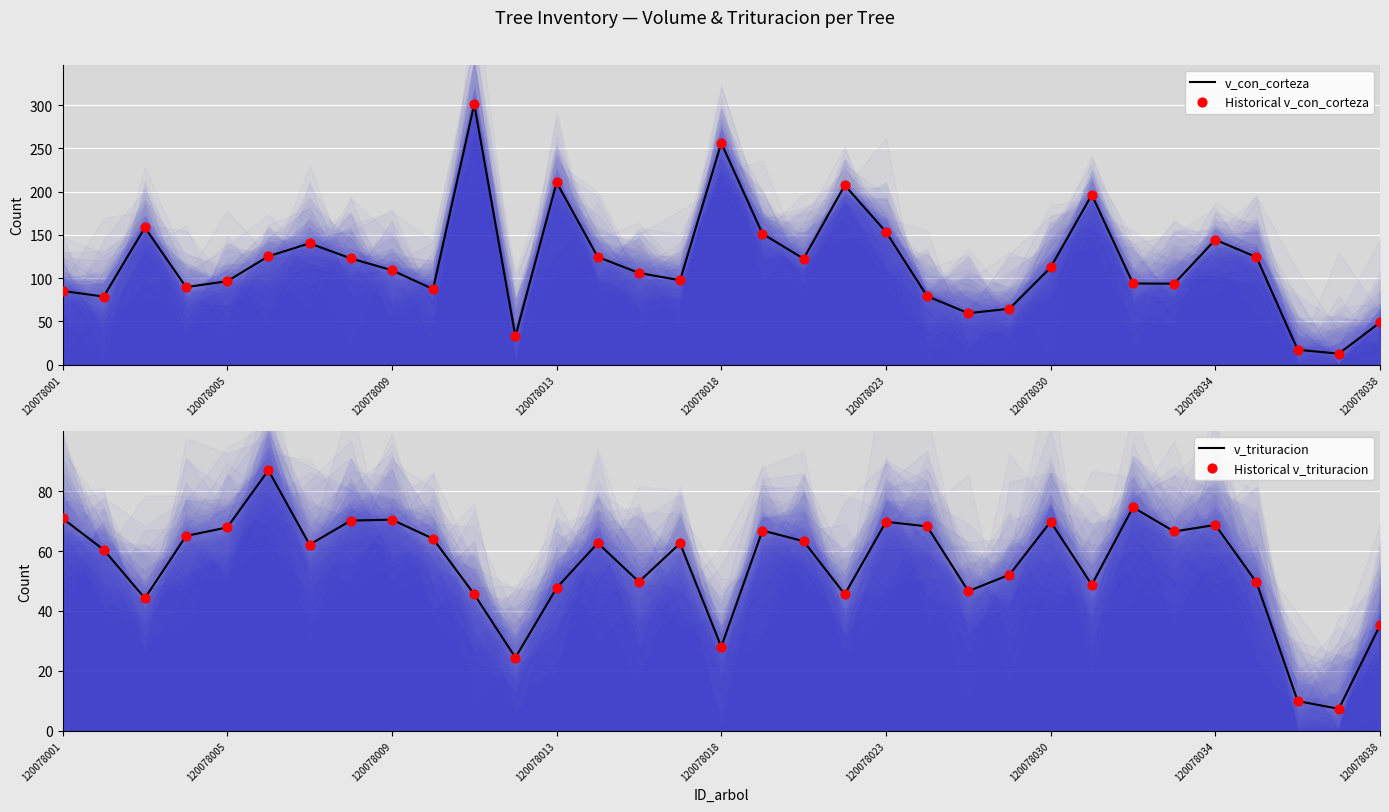

Which series contains the highest Y value?

v_con_corteza